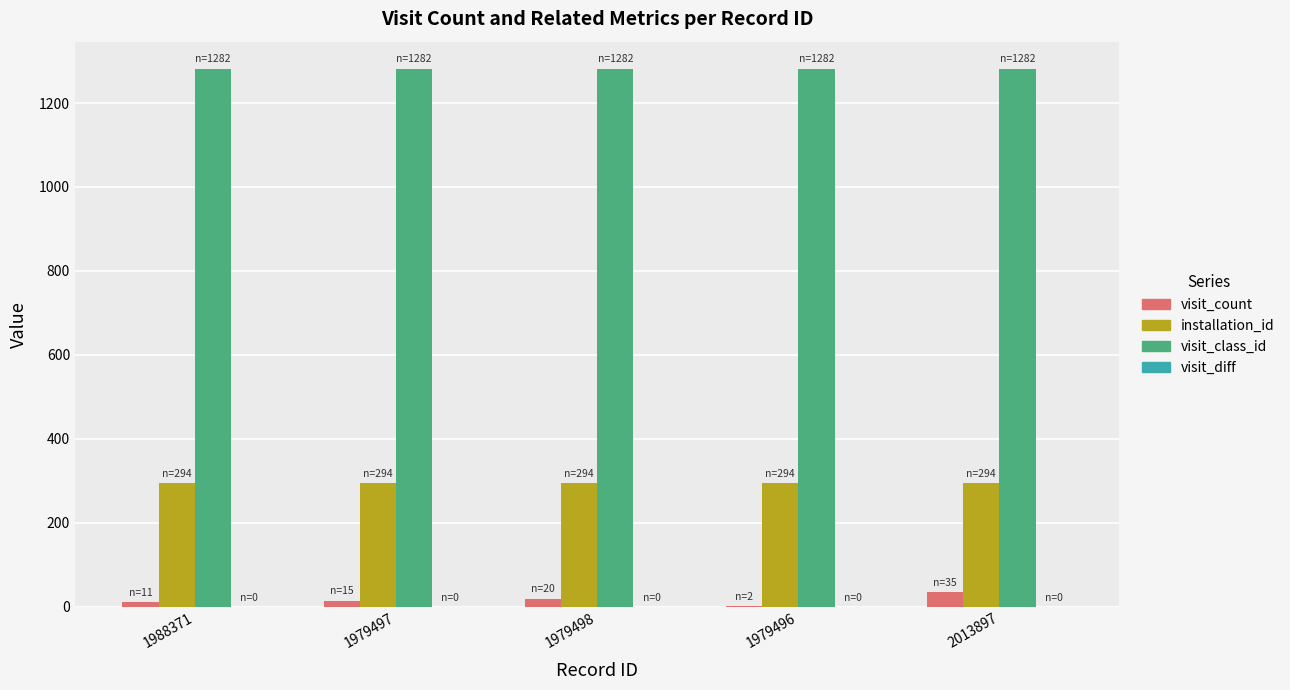

How many groups of bars are there?

5